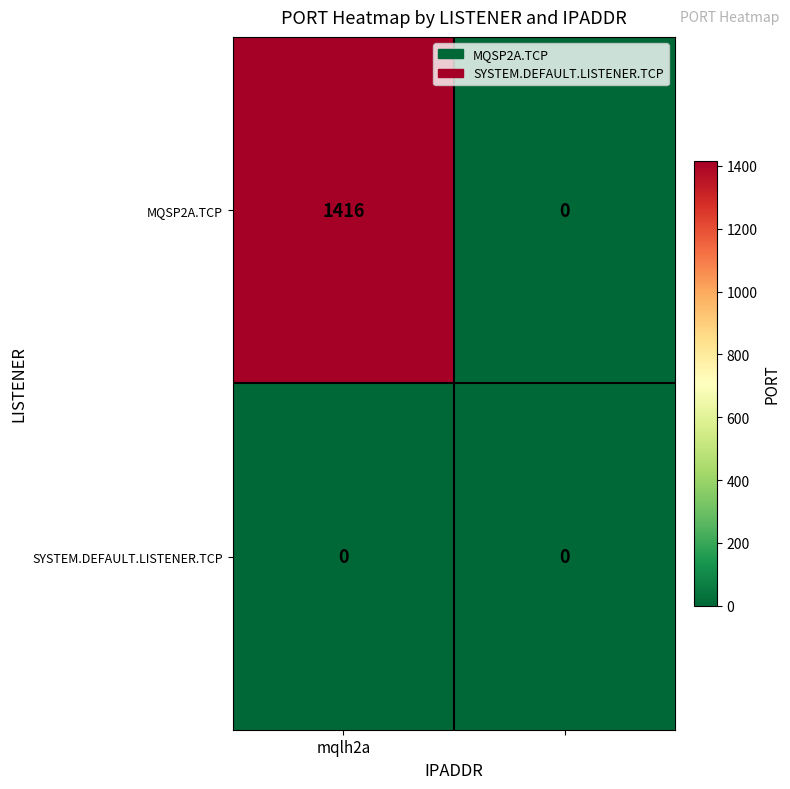

Rank the series by their average value, from lowest to highest.

SYSTEM.DEFAULT.LISTENER.TCP, MQSP2A.TCP